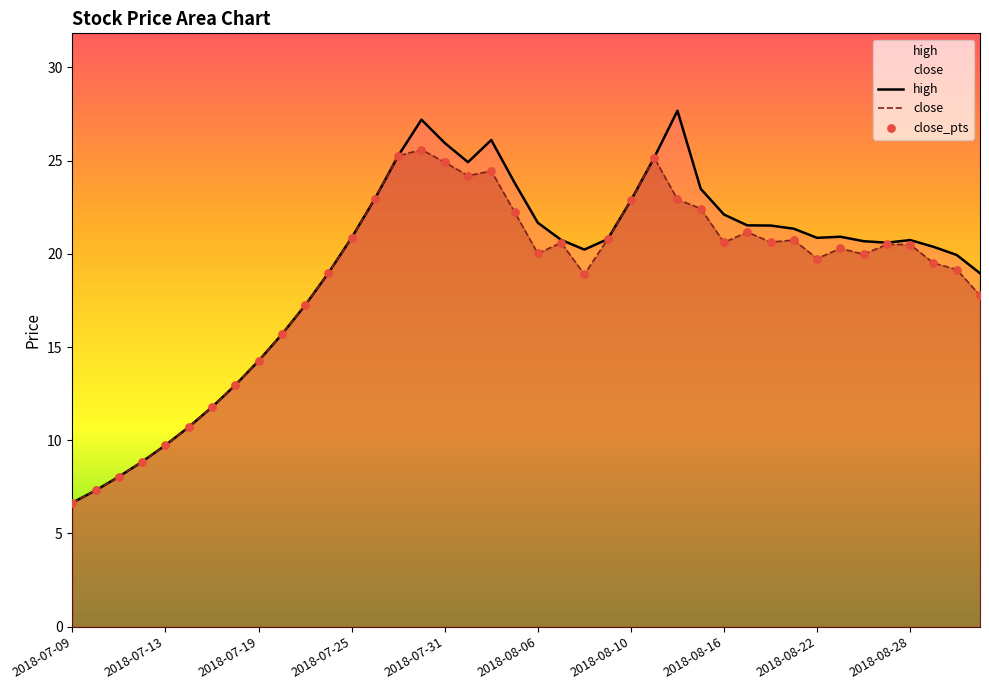

At which category is the sum across all series the highest?

2018-07-30